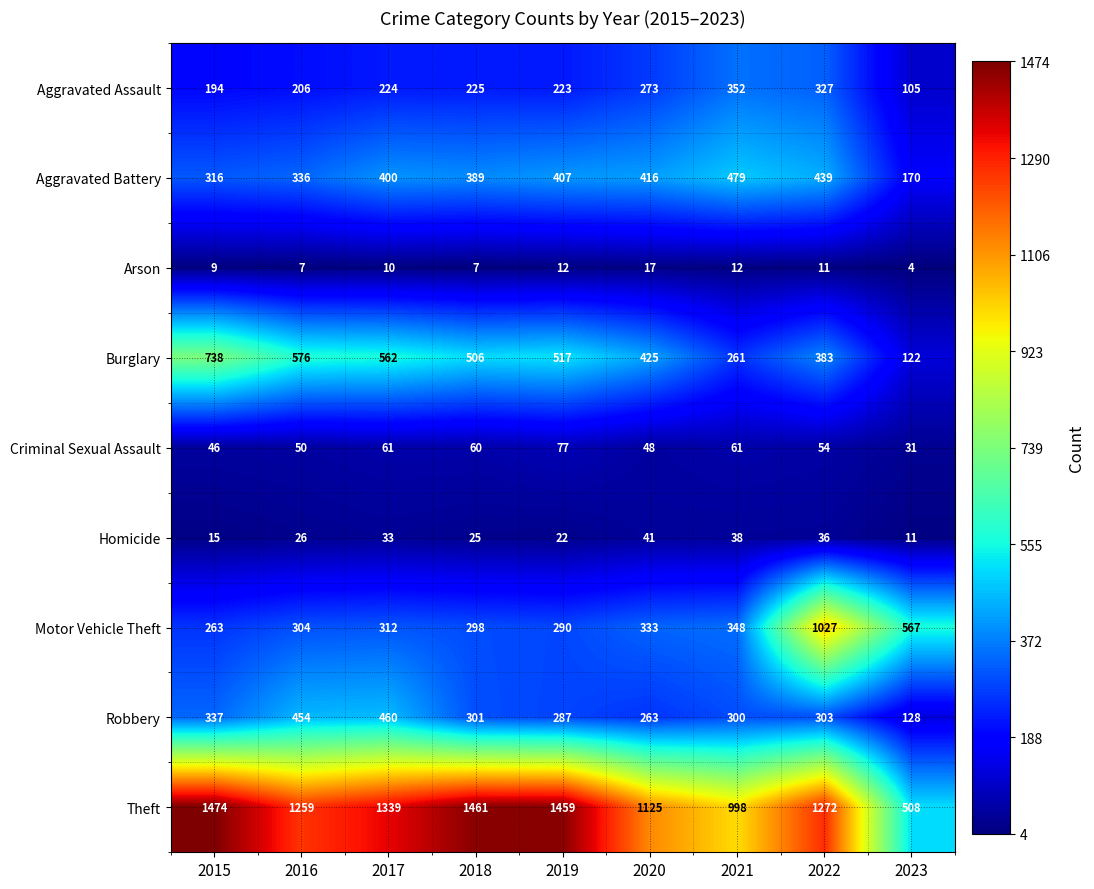

Which series has the largest total across all categories?

Theft